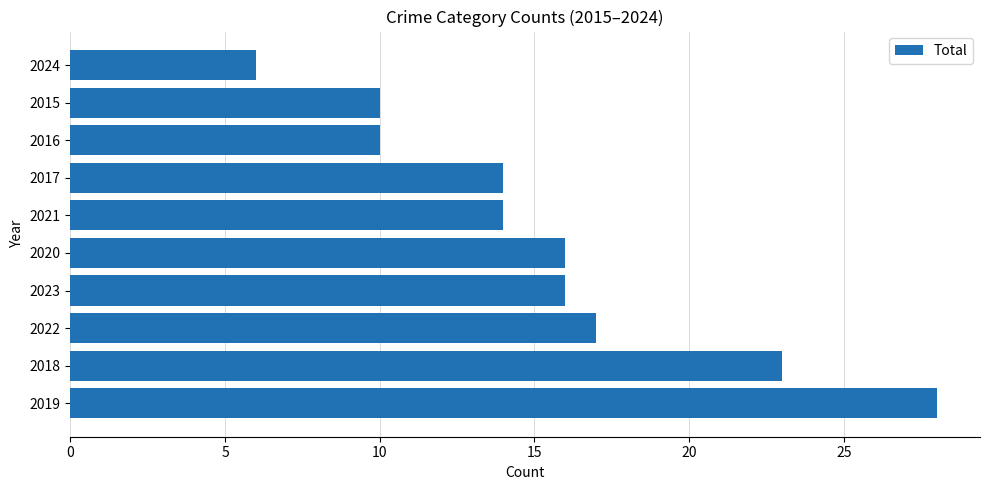

Where is the data nearest to the value 17?

2022